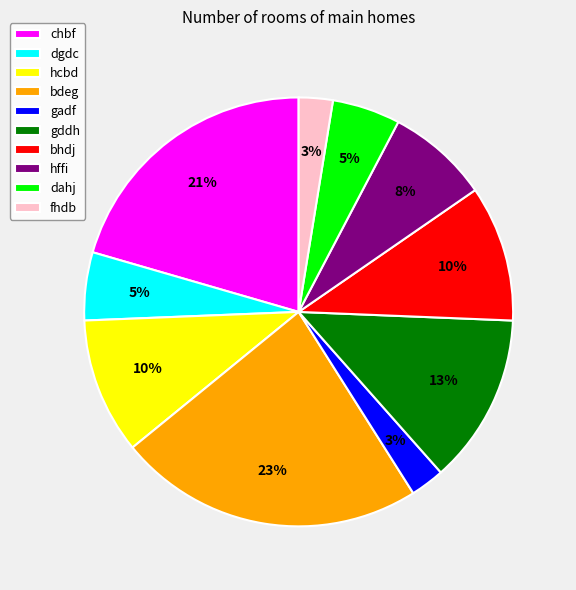

How many segments does this pie chart have?

10